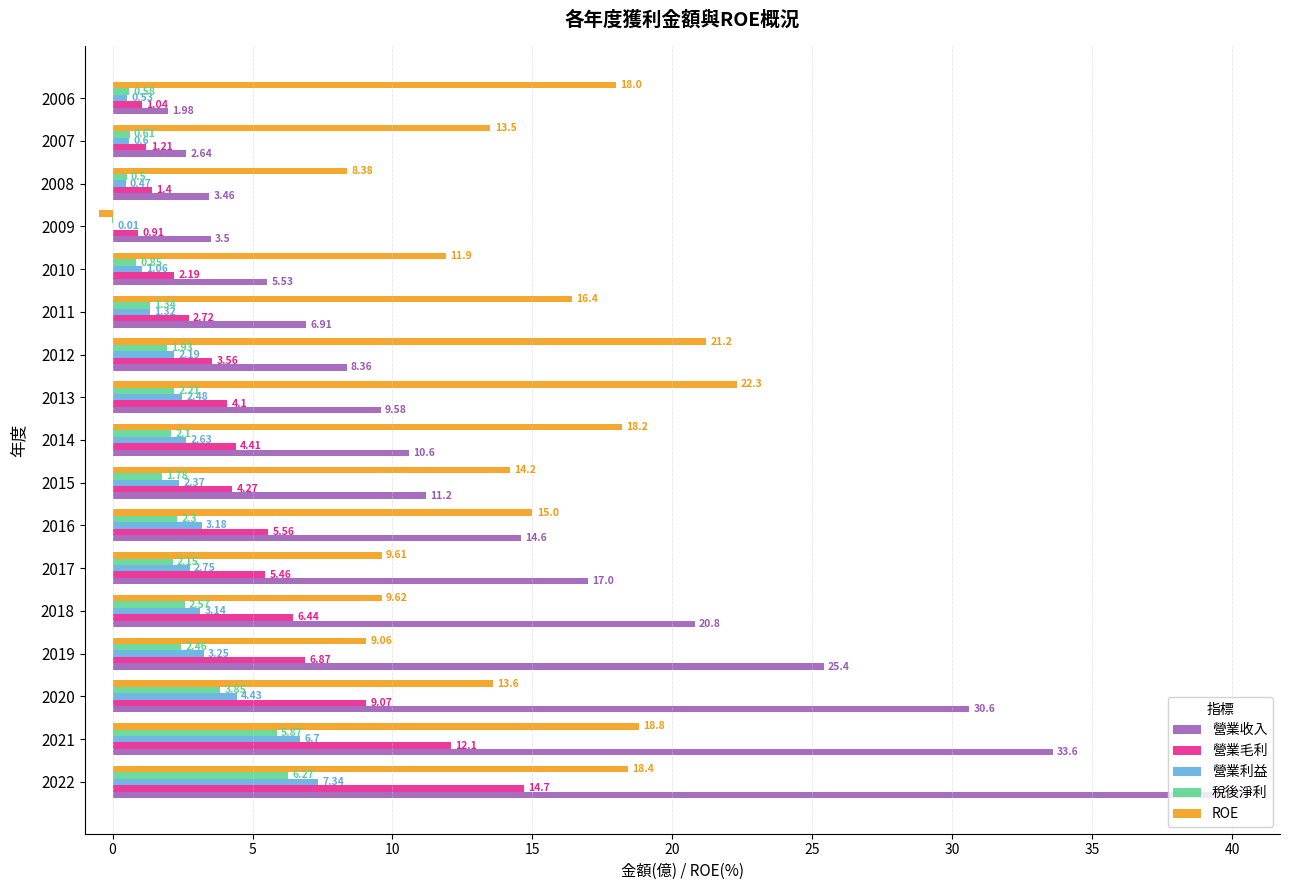

How many data points does each series have?

17